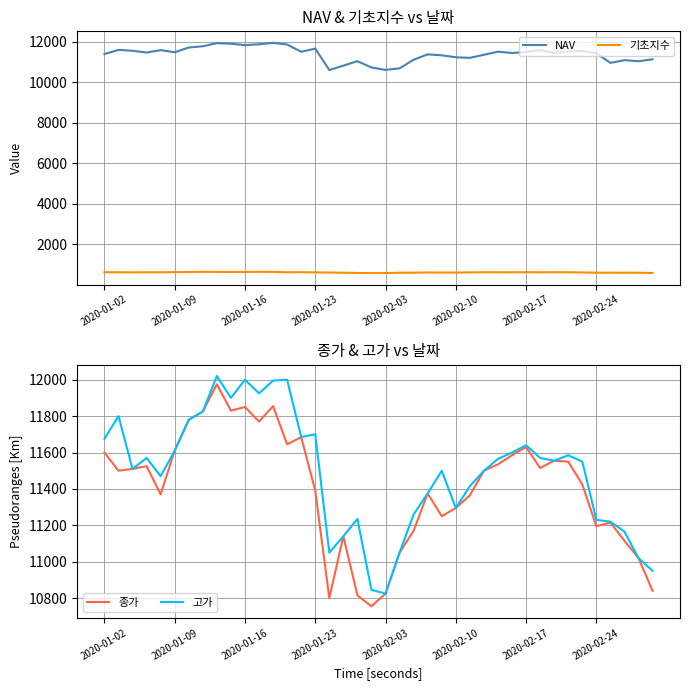

What is the total value across all series at 28?

35213.6